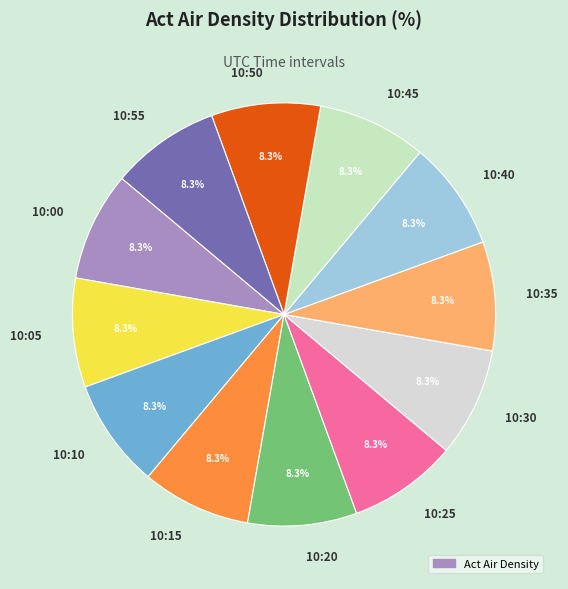

Does 10:40 represent more than half of the total?

No